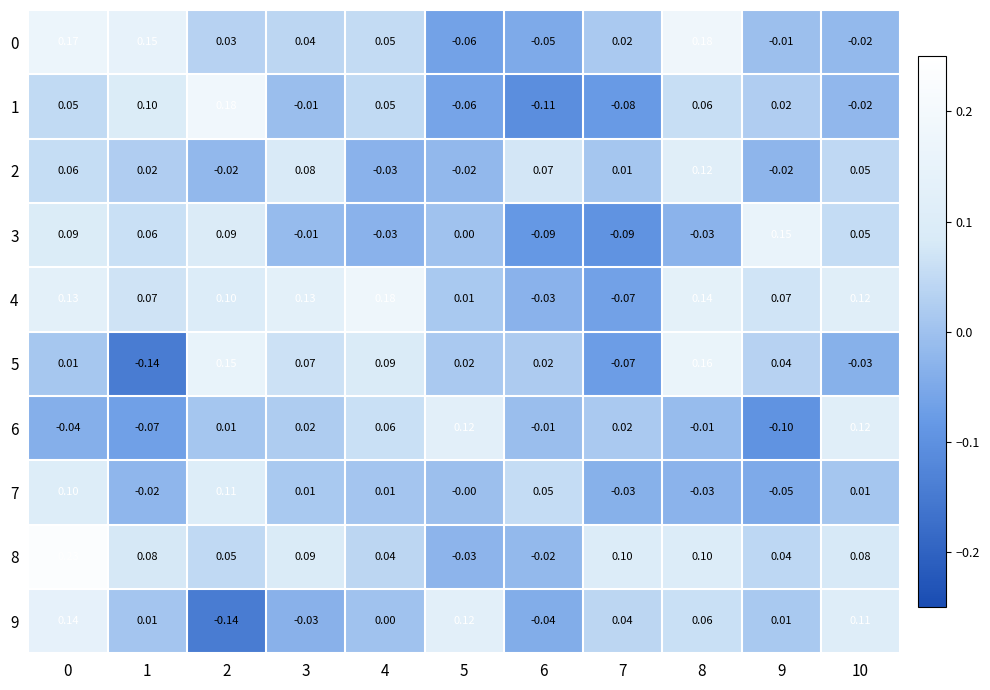

Between 5 and 9, which series saw the biggest shift?

6